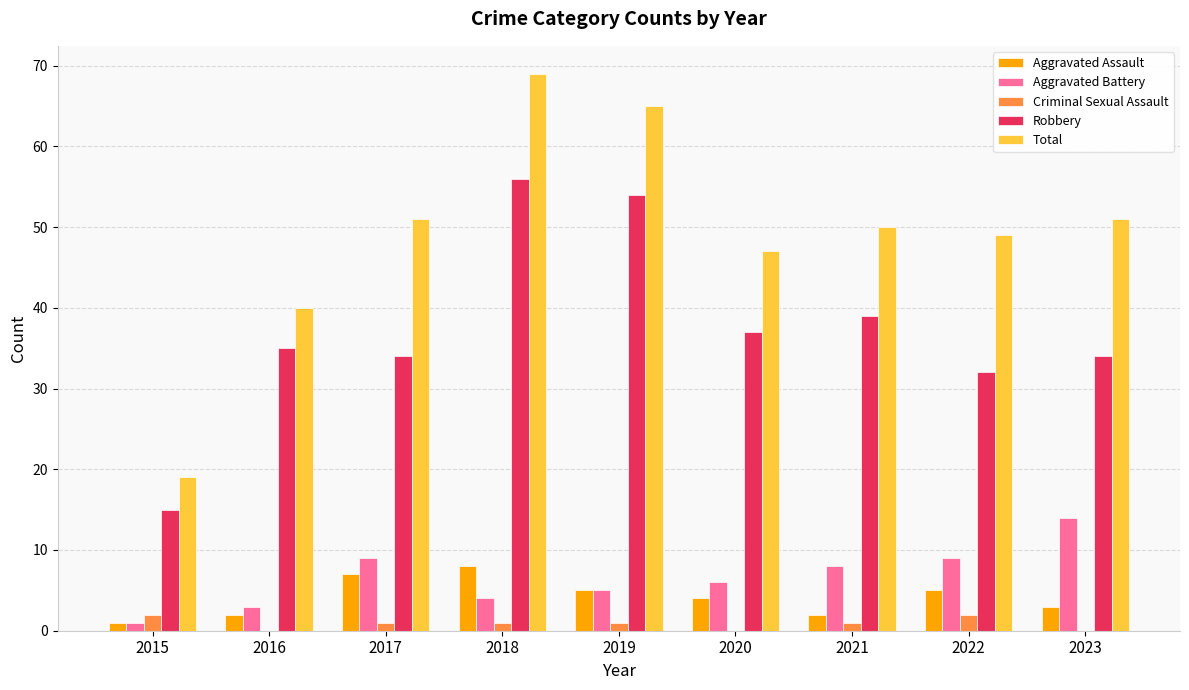

How many categories are shown in the chart?

9